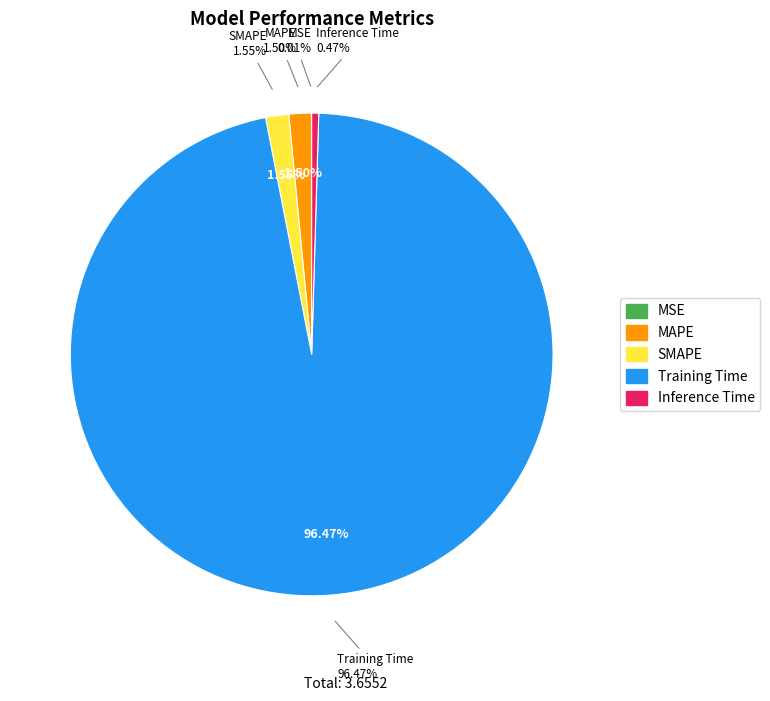

Count the number of slices in the pie.

5